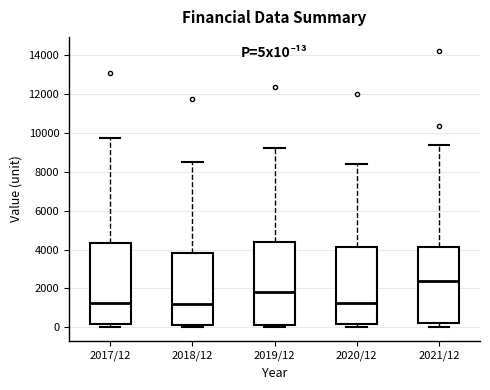

Where is the upper edge of the box for 2017/12 on the y-axis? The values are not printed on the chart, so give them approximately, as read against the axis.

4400